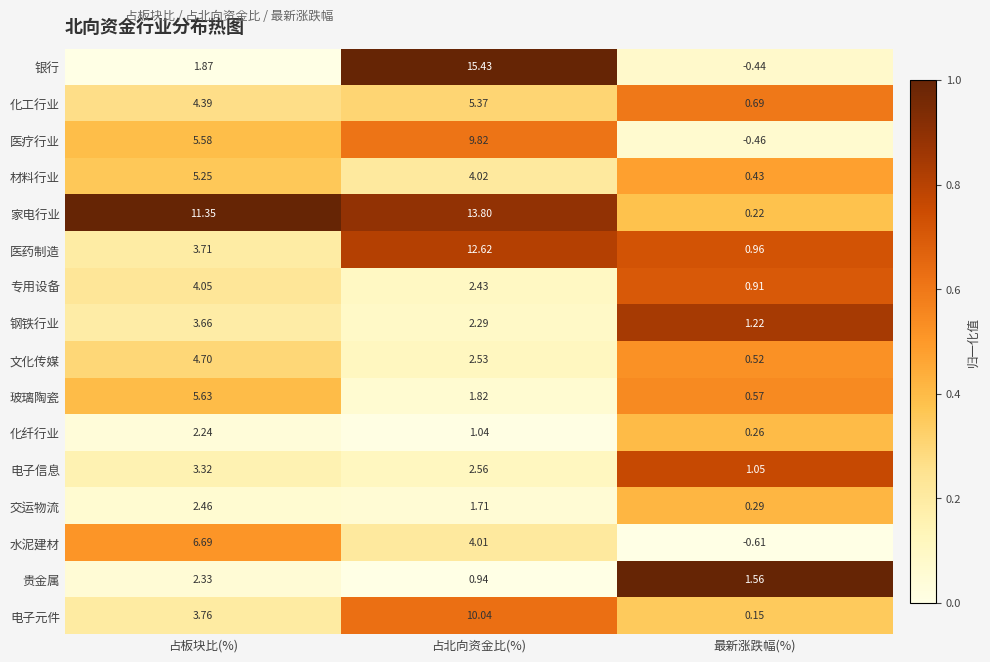

At which category does the chart reach its minimum across all series?

最新涨跌幅(%)